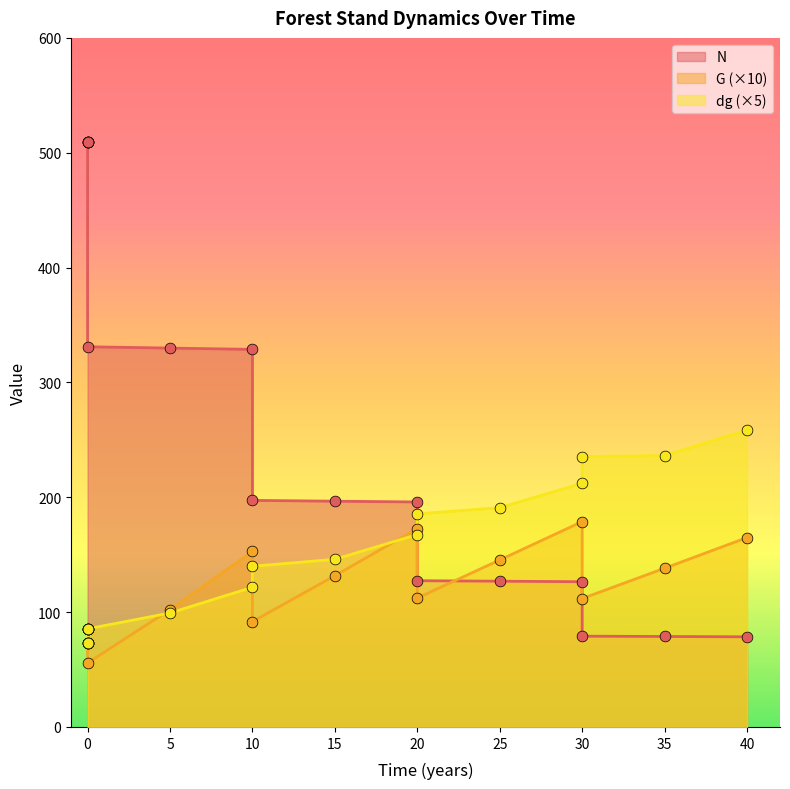

Which series reaches the maximum Y coordinate?

N